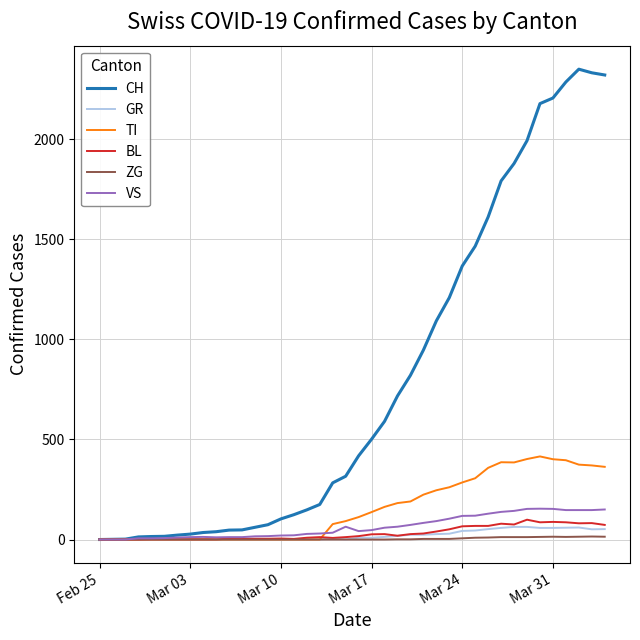

What is the maximum value shown in the chart?

2349